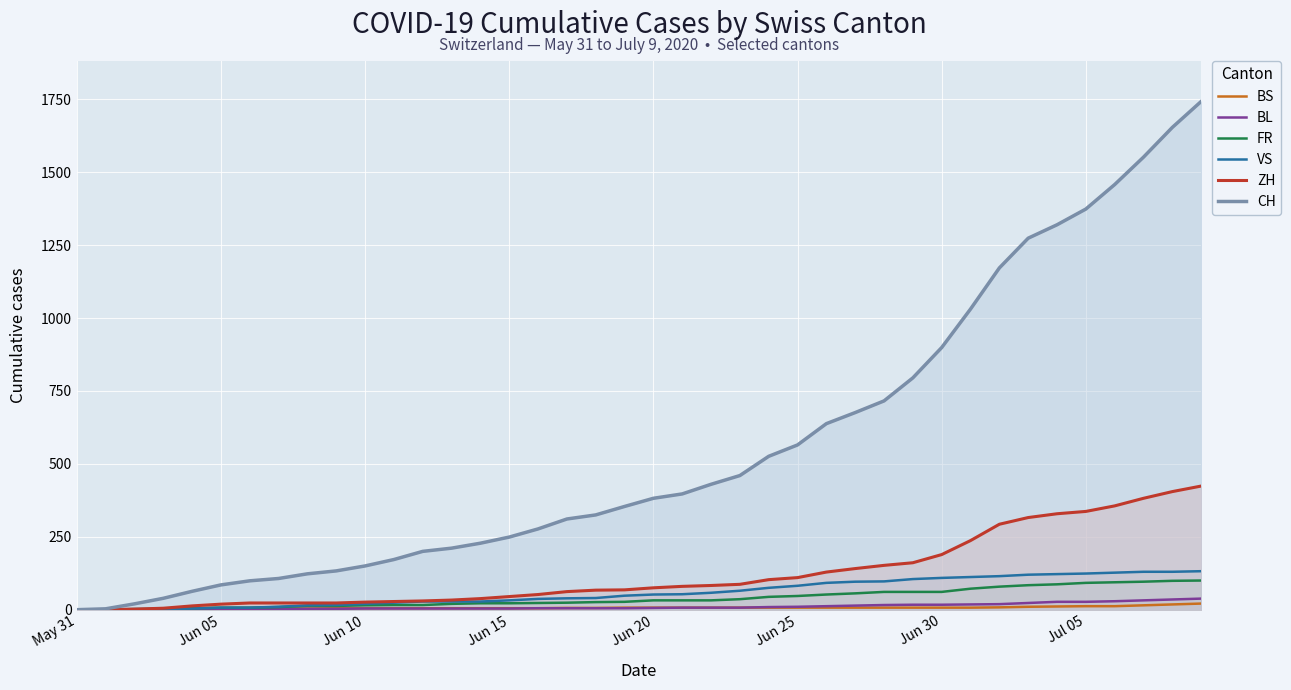

How many positive values does the ZH series have?

38